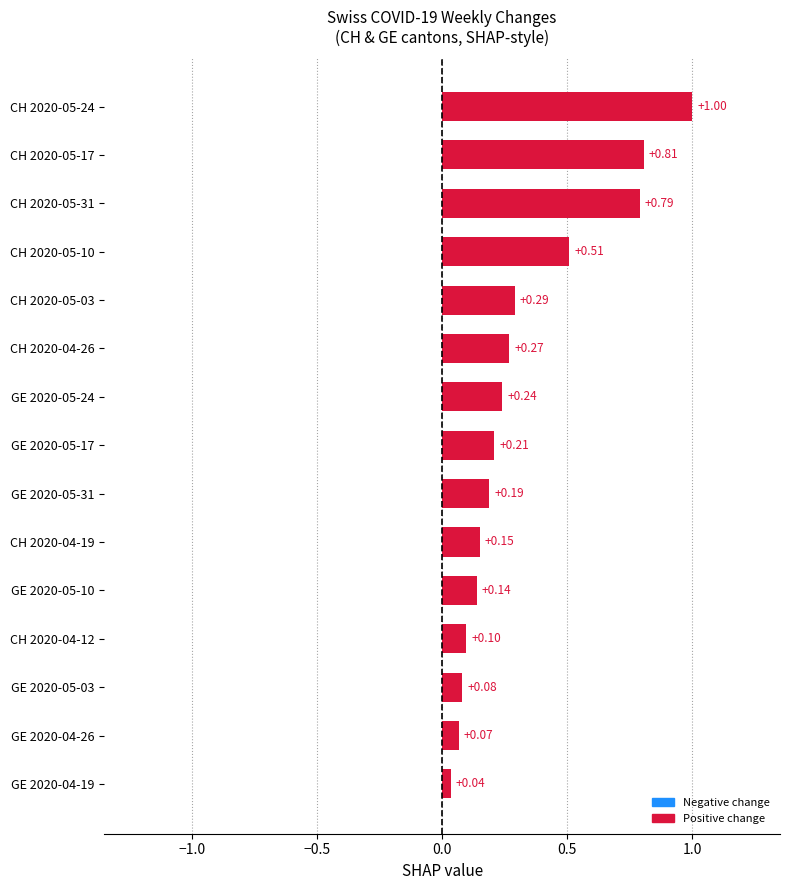

Where is the data nearest to the value 0?

GE 2020-04-19